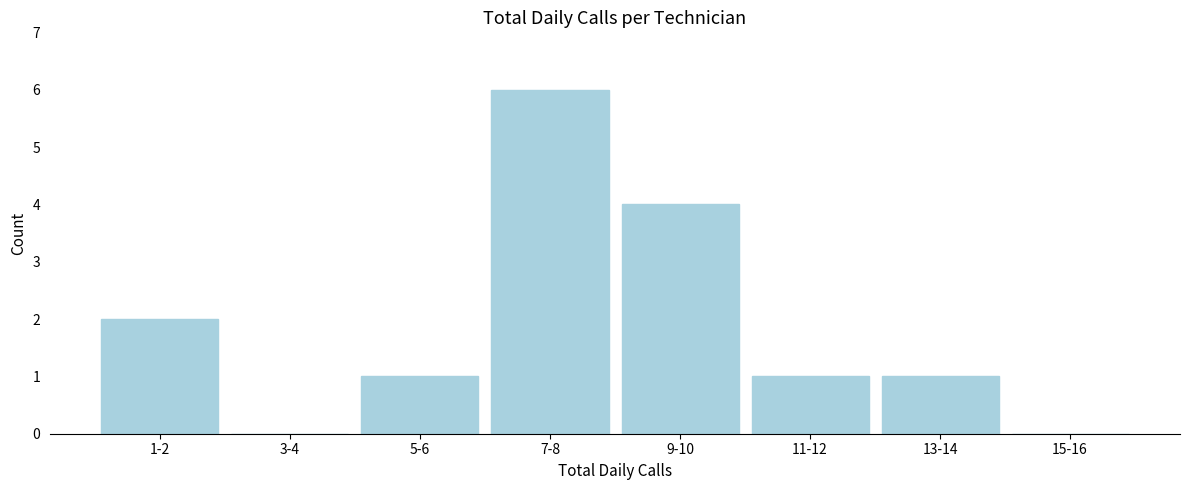

Reading right to left, list all the values displayed in this chart.

15-16=0	13-14=1	11-12=1	9-10=4	7-8=6	5-6=1	3-4=0	1-2=2